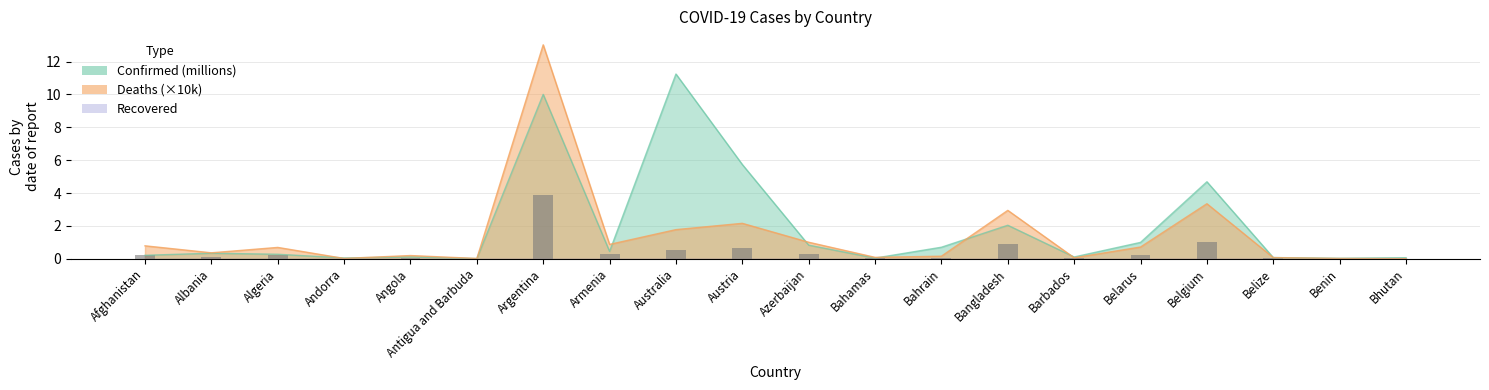

Is it true that Confirmed equals 0.6 at Armenia?

False